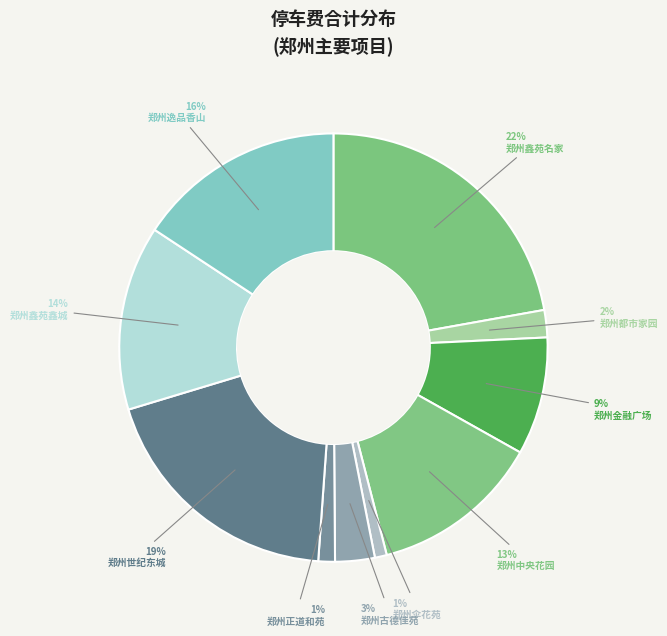

How many slices are in this pie chart?

10